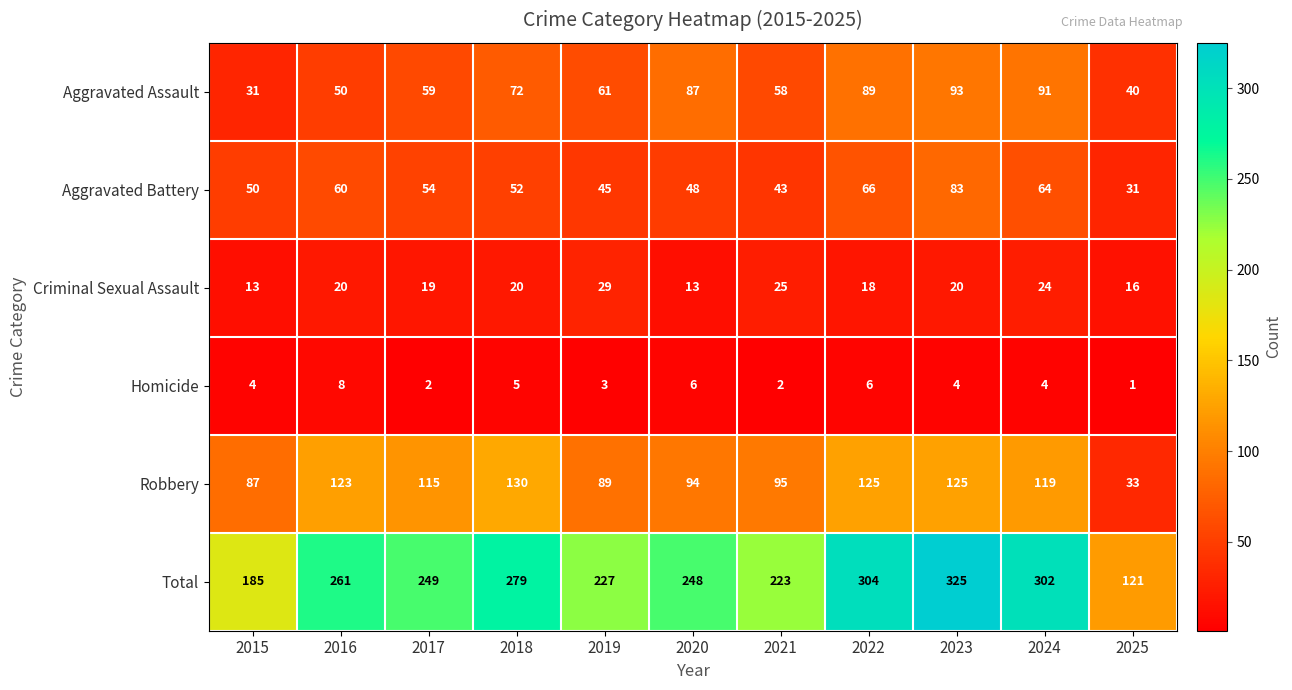

The value of Homicide at 2019 is 3. True or false?

True